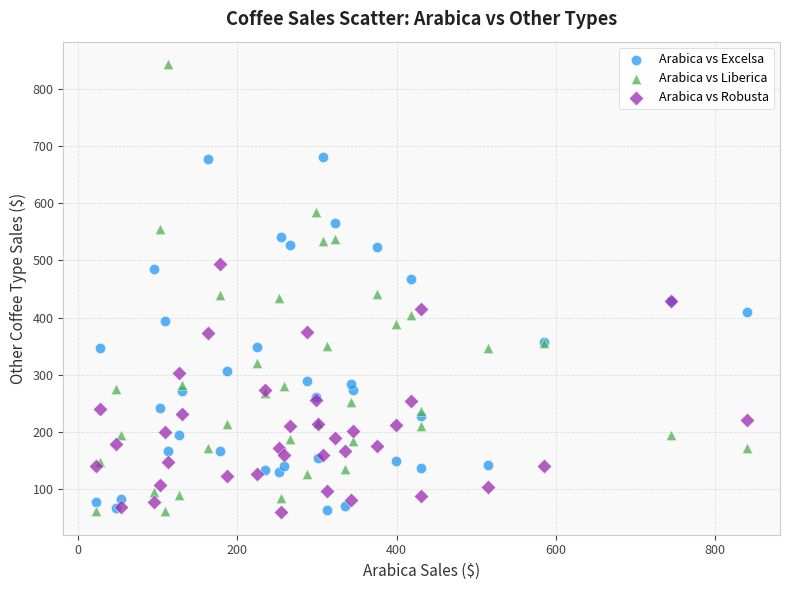

Which series has the largest Y range (max minus min)?

Arabica vs Liberica